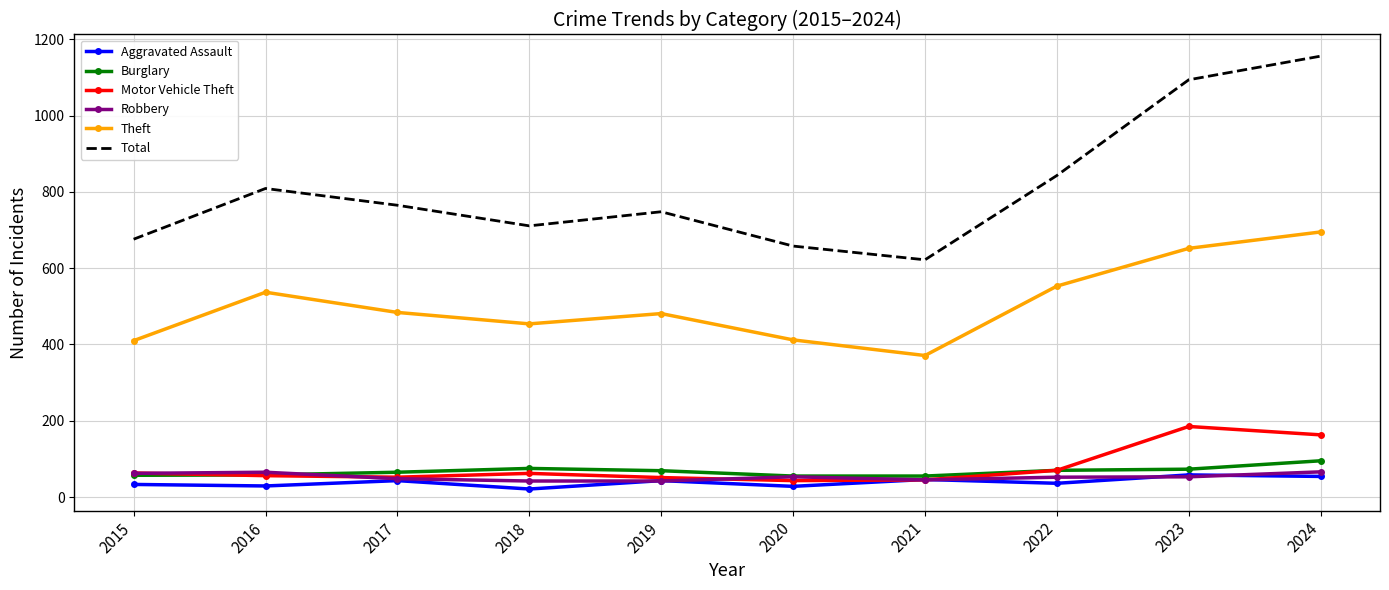

Which series has the largest range (max minus min)?

Total